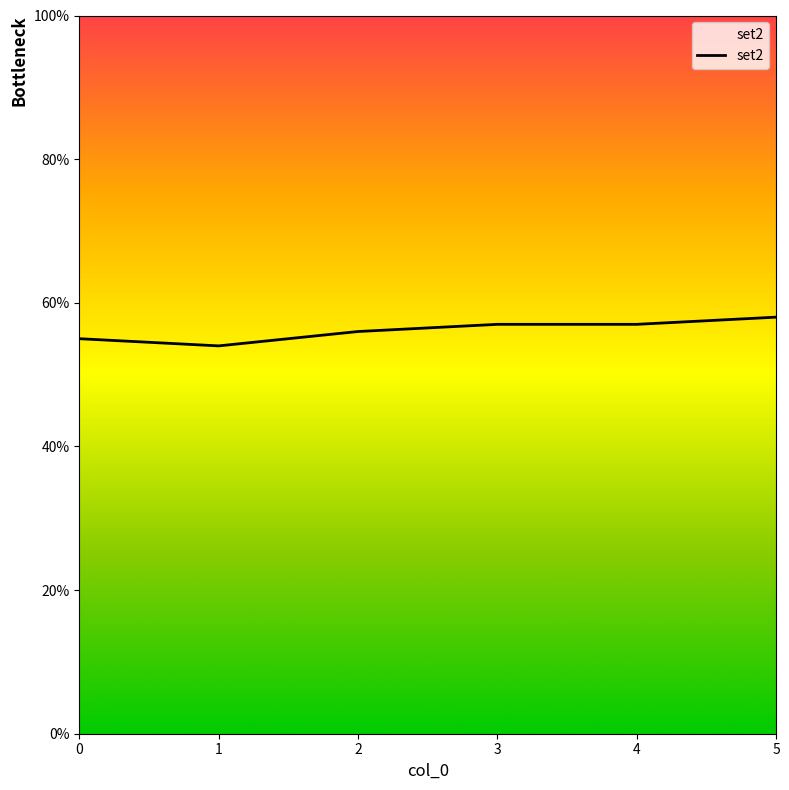

How many values are below 57?

3